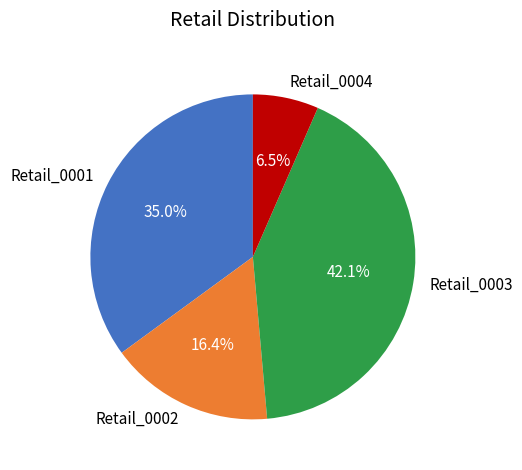

Which has a higher value, Retail_0002 or Retail_0001?

Retail_0001